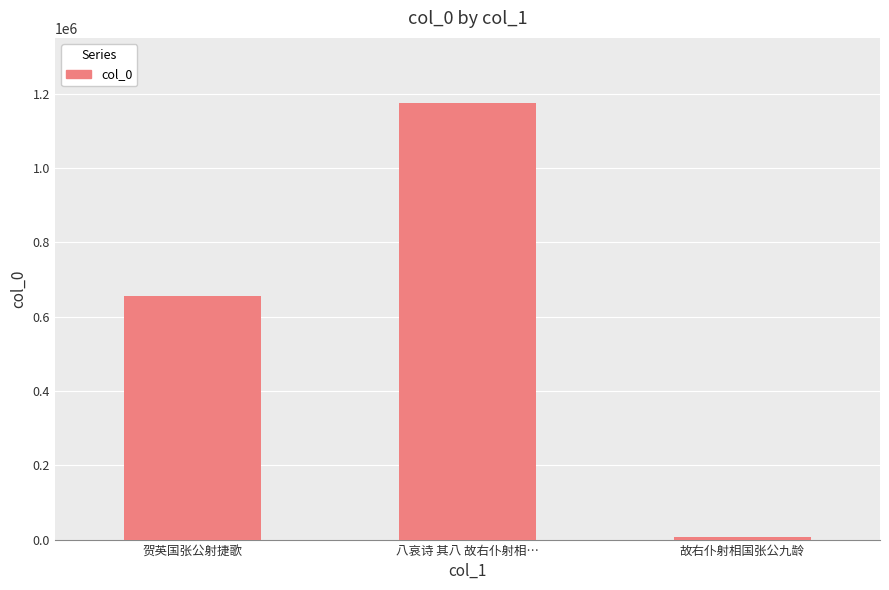

Count the number of data series in this chart.

1